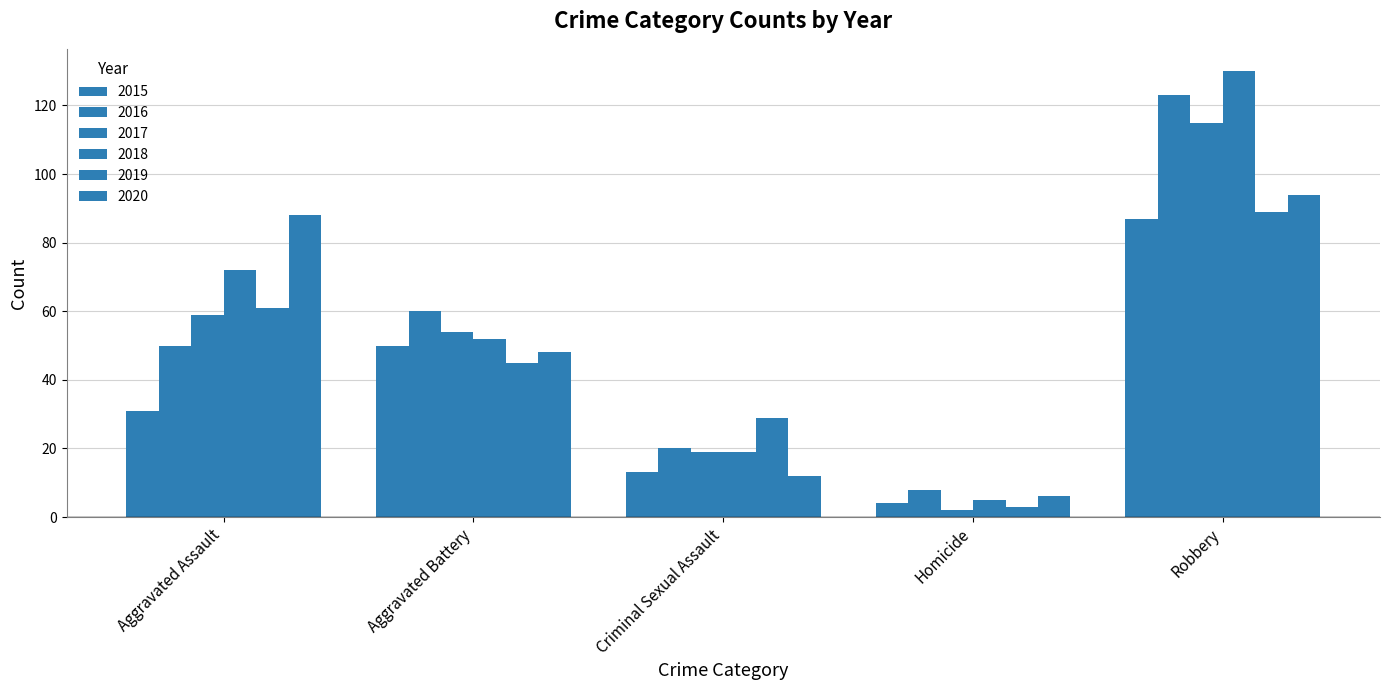

What is the difference between the second highest and second lowest values in the 2016 series?

40